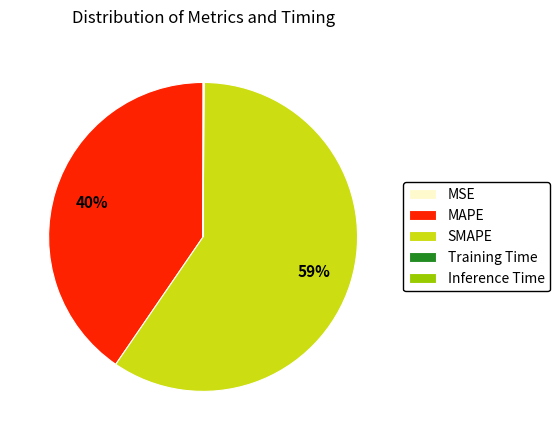

To the nearest percent, what is the difference between the SMAPE and MAPE slice percentages?

19%